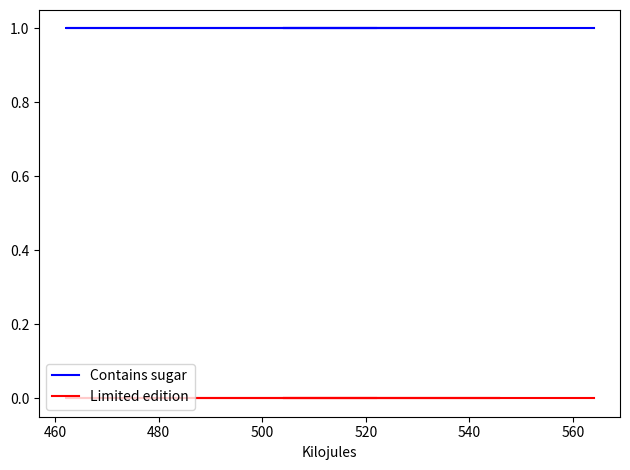

What is the value of the Contains sugar point at the 4th from the left?

1